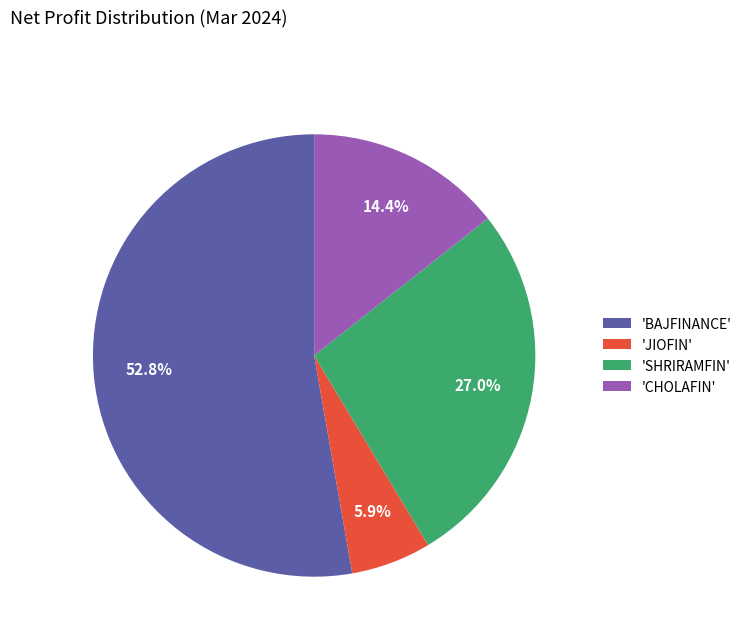

How many slices are in this pie chart?

4